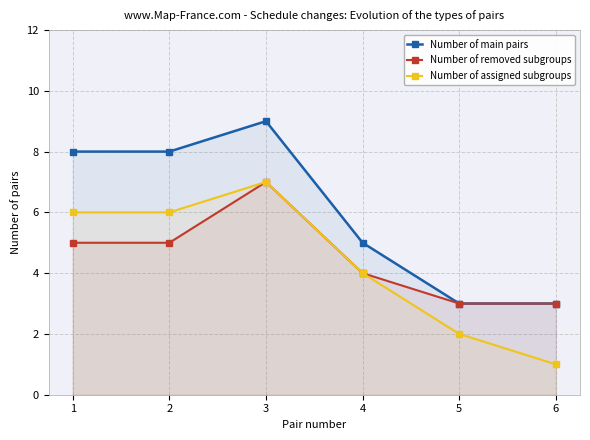

Where is Number of removed subgroups nearest to the value 5?

1